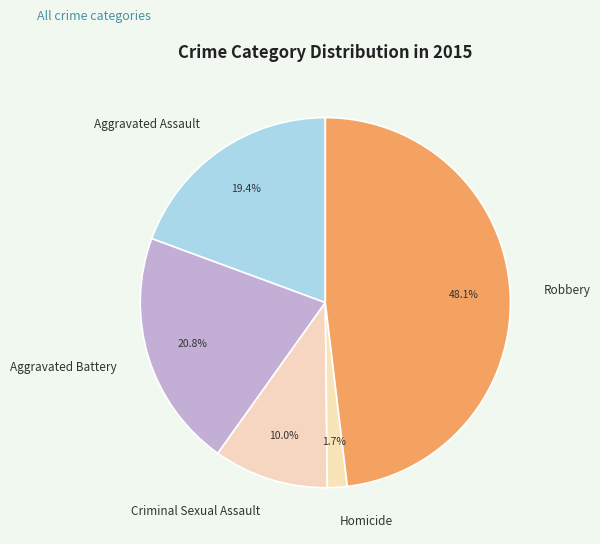

What is the ratio of the value at Criminal Sexual Assault to the value at Aggravated Assault?

0.5